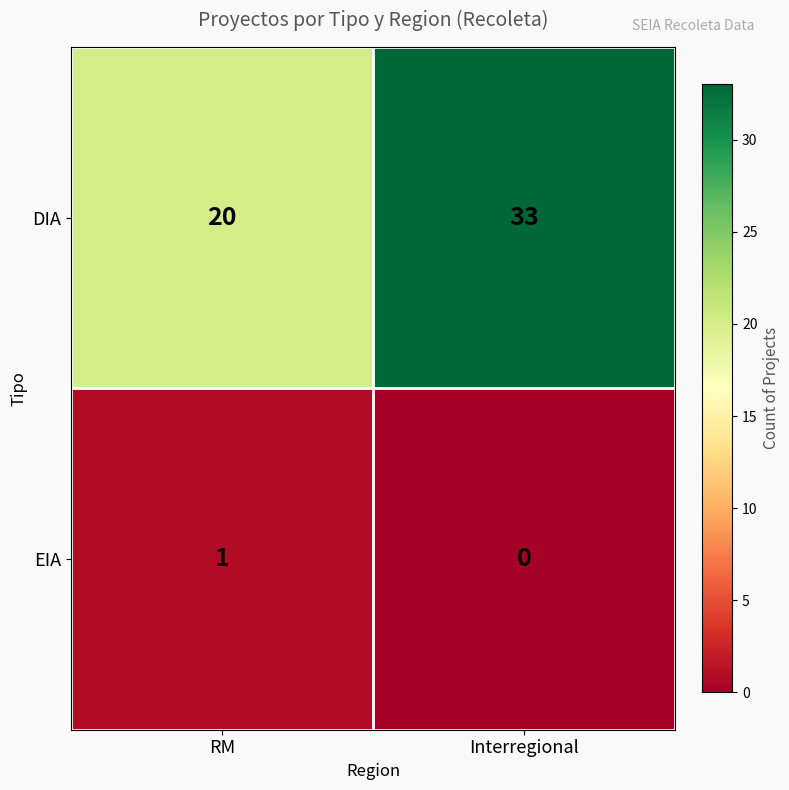

What is the difference between the maximum and minimum values in the DIA series?

13